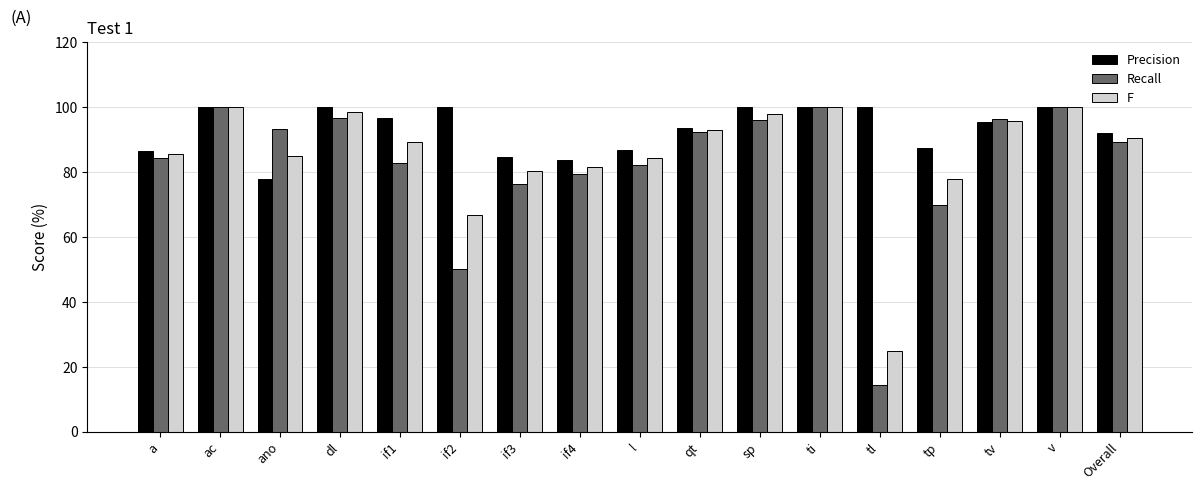

What is the sum of the Recall values at sp and l?

178.4